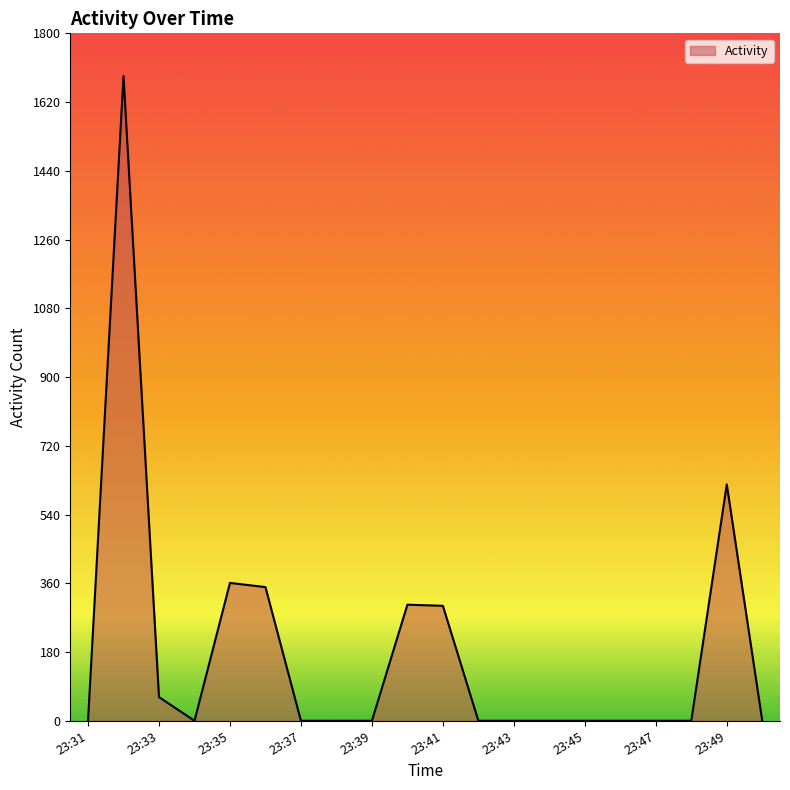

True or false: the data has more than 2 interior local peaks.

True